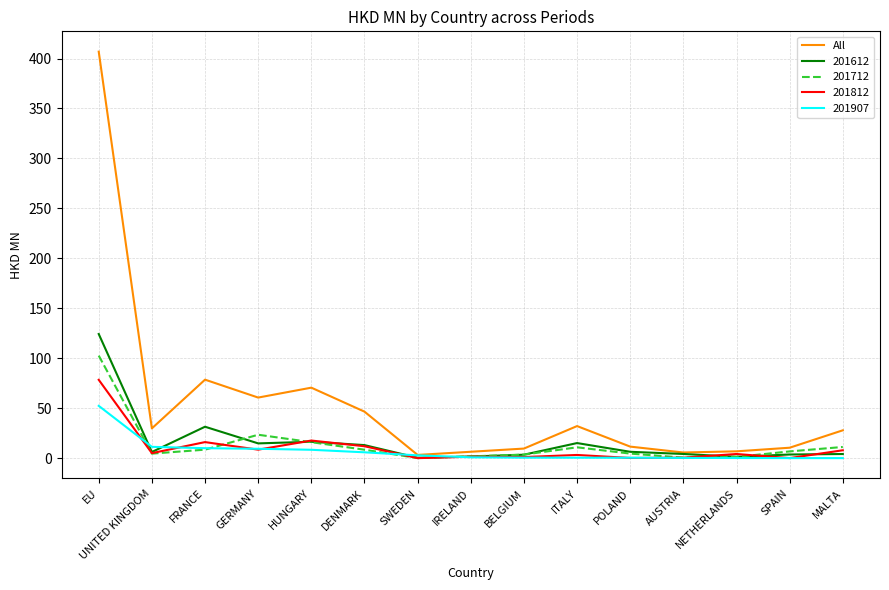

What is the greatest value displayed?

406.9